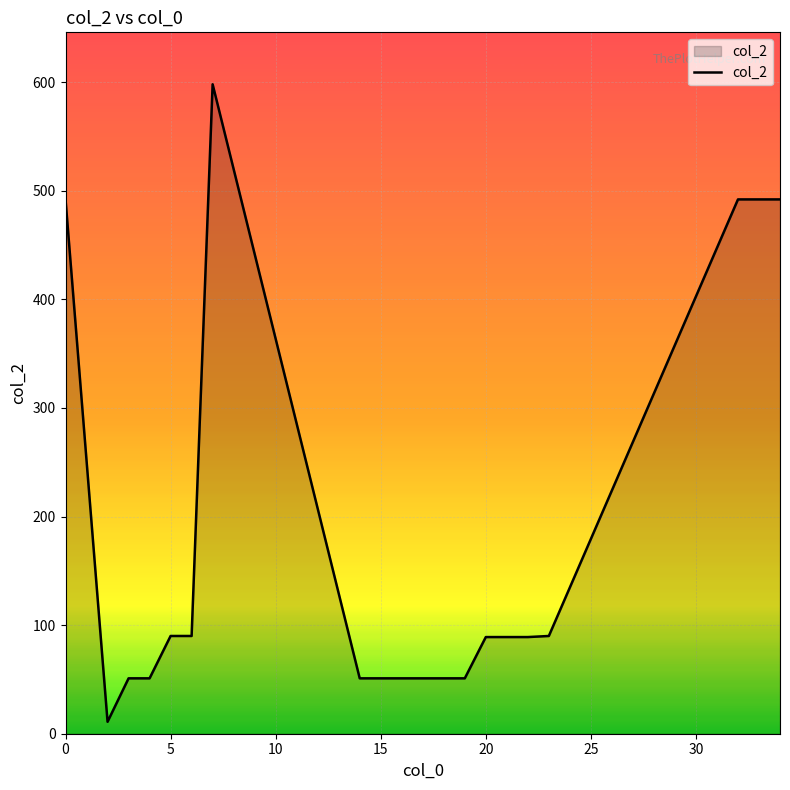

What is the smallest value displayed?

11